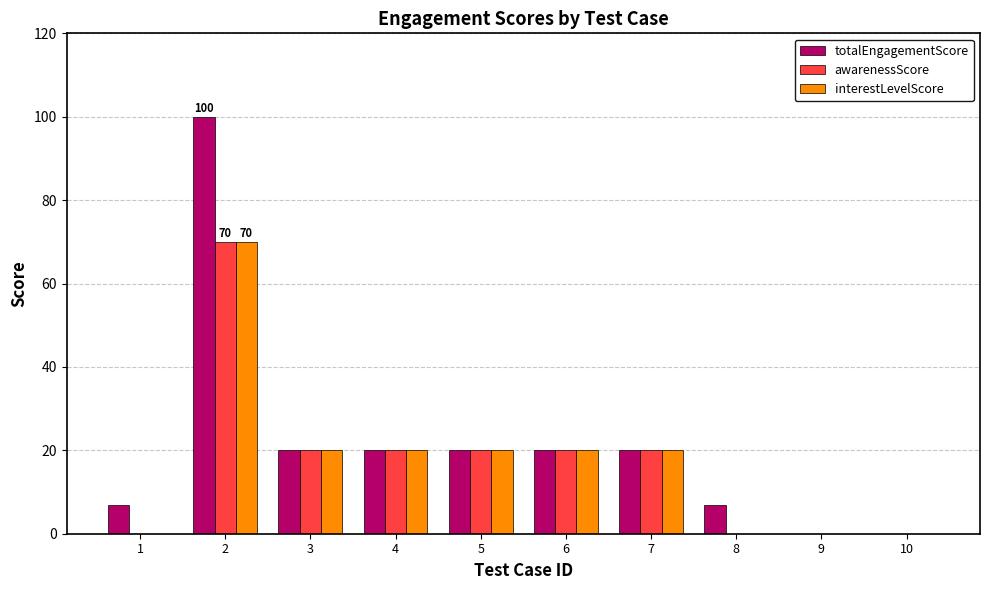

Reading left to right, extract all data points from this chart.

totalEngagementScore: 7	100	20	20	20	20	20	7	0	0
awarenessScore: 0	70	20	20	20	20	20	0	0	0
interestLevelScore: 0	70	20	20	20	20	20	0	0	0